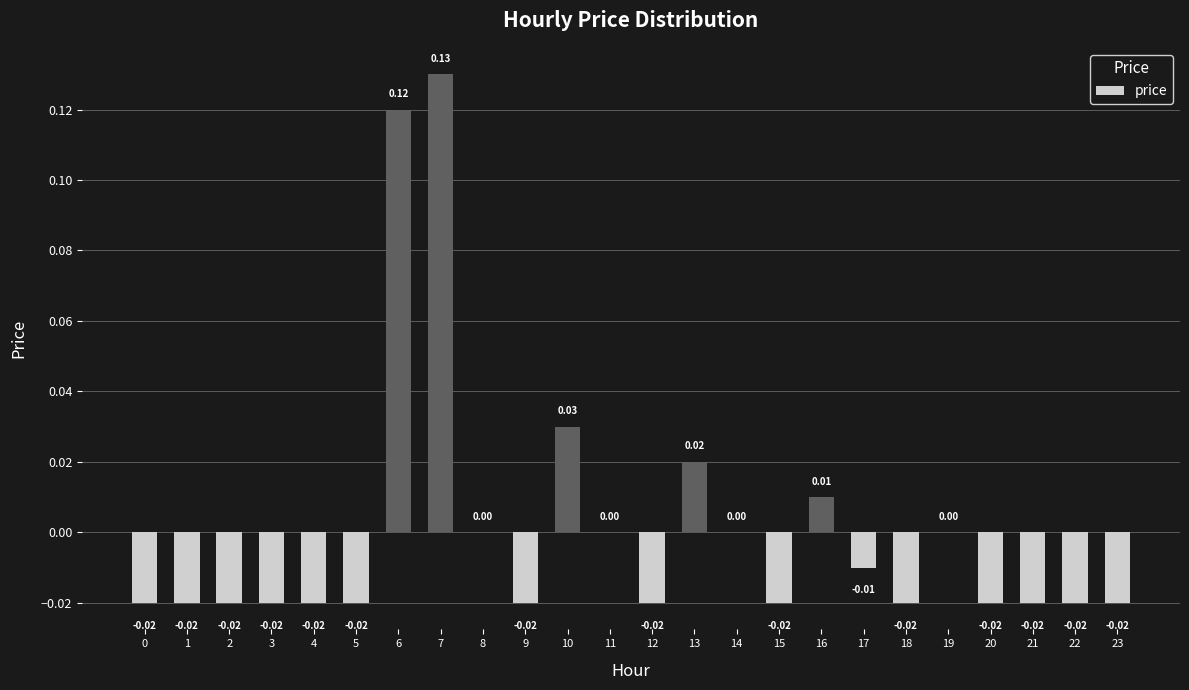

How many categories are shown in the chart?

24